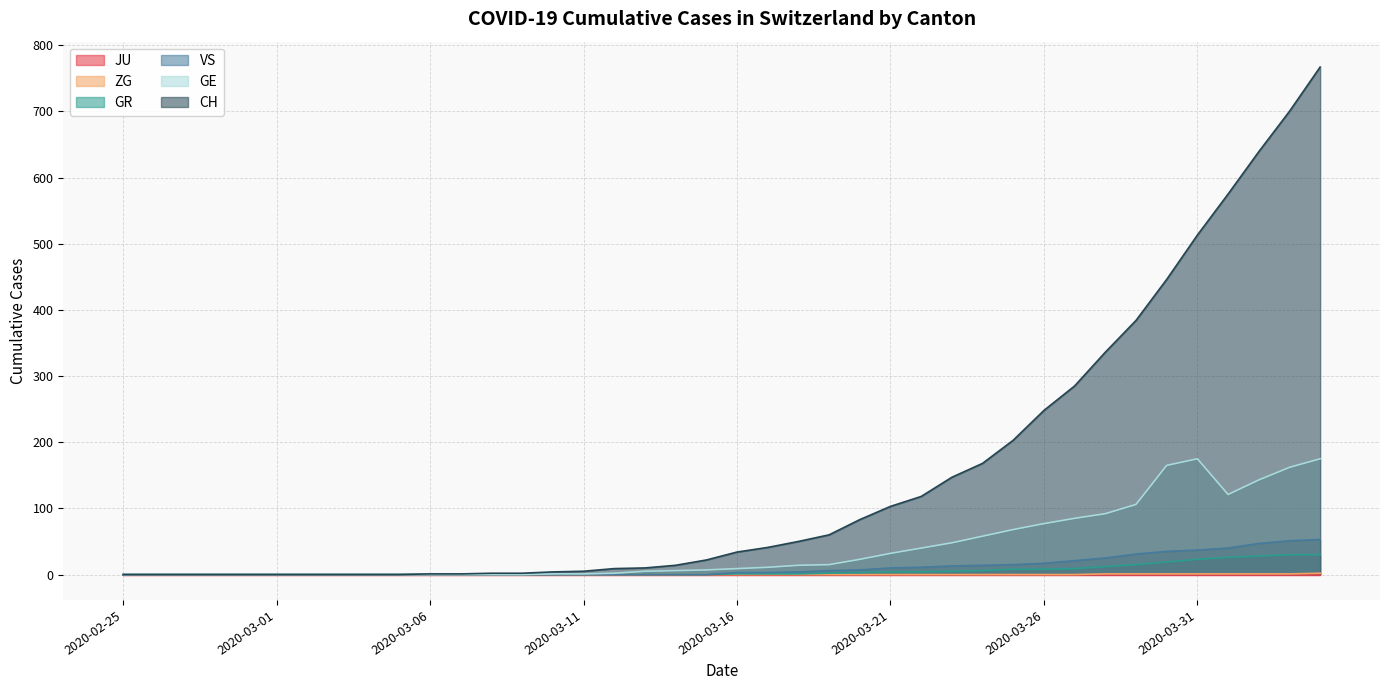

What is the greatest value displayed?

767